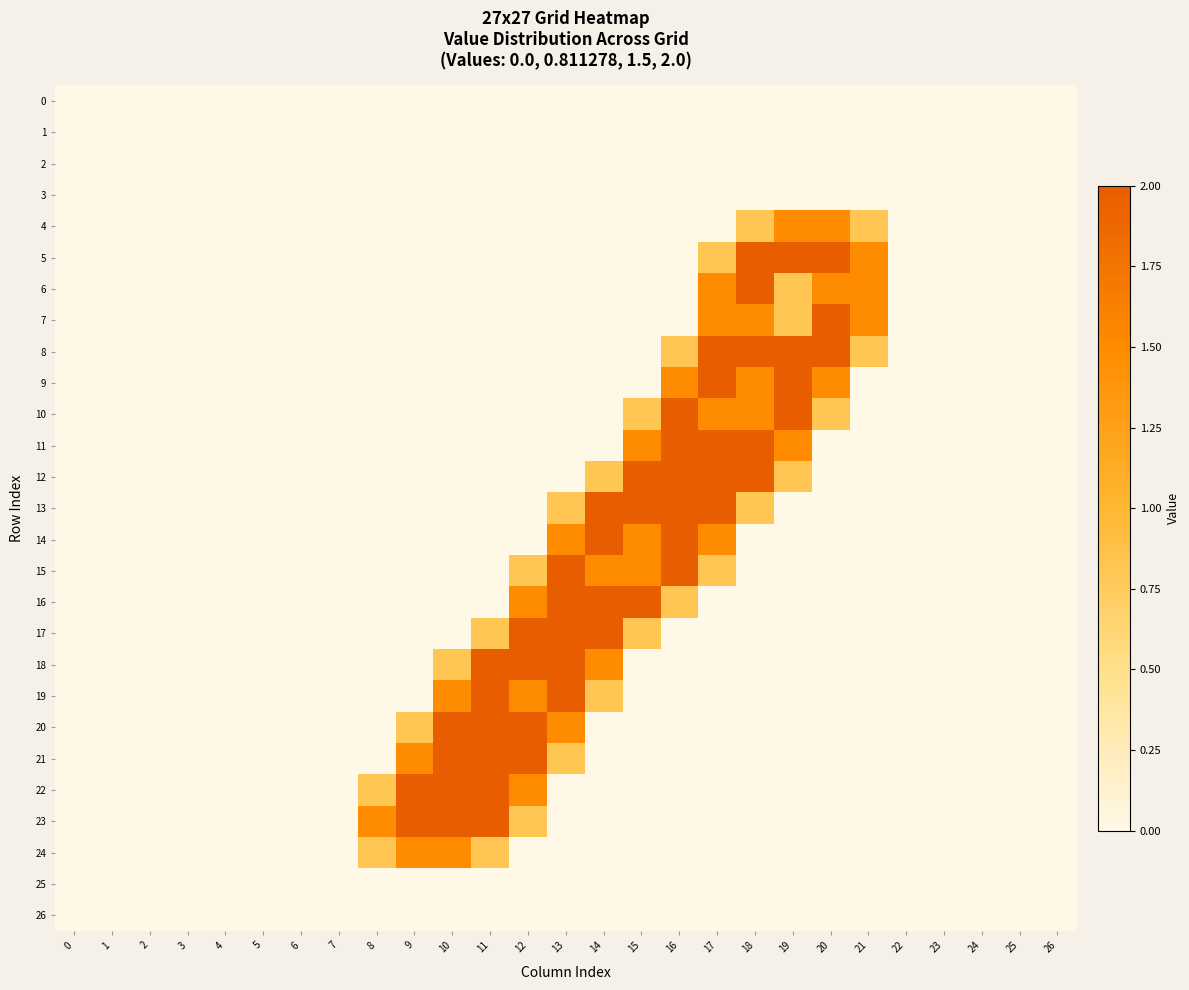

Reading left to right, transcribe all the data shown in this chart.

row_0: 0.0	0.0	0.0	0.0	0.0	0.0	0.0	0.0	0.0	0.0	0.0	0.0	0.0	0.0	0.0	0.0	0.0	0.0	0.0	0.0	0.0	0.0	0.0	0.0	0.0	0.0	0.0
row_1: 0.0	0.0	0.0	0.0	0.0	0.0	0.0	0.0	0.0	0.0	0.0	0.0	0.0	0.0	0.0	0.0	0.0	0.0	0.0	0.0	0.0	0.0	0.0	0.0	0.0	0.0	0.0
row_2: 0.0	0.0	0.0	0.0	0.0	0.0	0.0	0.0	0.0	0.0	0.0	0.0	0.0	0.0	0.0	0.0	0.0	0.0	0.0	0.0	0.0	0.0	0.0	0.0	0.0	0.0	0.0
row_3: 0.0	0.0	0.0	0.0	0.0	0.0	0.0	0.0	0.0	0.0	0.0	0.0	0.0	0.0	0.0	0.0	0.0	0.0	0.0	0.0	0.0	0.0	0.0	0.0	0.0	0.0	0.0
row_4: 0.0	0.0	0.0	0.0	0.0	0.0	0.0	0.0	0.0	0.0	0.0	0.0	0.0	0.0	0.0	0.0	0.0	0.0	0.8	1.5	1.5	0.8	0.0	0.0	0.0	0.0	0.0
row_5: 0.0	0.0	0.0	0.0	0.0	0.0	0.0	0.0	0.0	0.0	0.0	0.0	0.0	0.0	0.0	0.0	0.0	0.8	2.0	2.0	2.0	1.5	0.0	0.0	0.0	0.0	0.0
row_6: 0.0	0.0	0.0	0.0	0.0	0.0	0.0	0.0	0.0	0.0	0.0	0.0	0.0	0.0	0.0	0.0	0.0	1.5	2.0	0.8	1.5	1.5	0.0	0.0	0.0	0.0	0.0
row_7: 0.0	0.0	0.0	0.0	0.0	0.0	0.0	0.0	0.0	0.0	0.0	0.0	0.0	0.0	0.0	0.0	0.0	1.5	1.5	0.8	2.0	1.5	0.0	0.0	0.0	0.0	0.0
row_8: 0.0	0.0	0.0	0.0	0.0	0.0	0.0	0.0	0.0	0.0	0.0	0.0	0.0	0.0	0.0	0.0	0.8	2.0	2.0	2.0	2.0	0.8	0.0	0.0	0.0	0.0	0.0
row_9: 0.0	0.0	0.0	0.0	0.0	0.0	0.0	0.0	0.0	0.0	0.0	0.0	0.0	0.0	0.0	0.0	1.5	2.0	1.5	2.0	1.5	0.0	0.0	0.0	0.0	0.0	0.0
row_10: 0.0	0.0	0.0	0.0	0.0	0.0	0.0	0.0	0.0	0.0	0.0	0.0	0.0	0.0	0.0	0.8	2.0	1.5	1.5	2.0	0.8	0.0	0.0	0.0	0.0	0.0	0.0
row_11: 0.0	0.0	0.0	0.0	0.0	0.0	0.0	0.0	0.0	0.0	0.0	0.0	0.0	0.0	0.0	1.5	2.0	2.0	2.0	1.5	0.0	0.0	0.0	0.0	0.0	0.0	0.0
row_12: 0.0	0.0	0.0	0.0	0.0	0.0	0.0	0.0	0.0	0.0	0.0	0.0	0.0	0.0	0.8	2.0	2.0	2.0	2.0	0.8	0.0	0.0	0.0	0.0	0.0	0.0	0.0
row_13: 0.0	0.0	0.0	0.0	0.0	0.0	0.0	0.0	0.0	0.0	0.0	0.0	0.0	0.8	2.0	2.0	2.0	2.0	0.8	0.0	0.0	0.0	0.0	0.0	0.0	0.0	0.0
row_14: 0.0	0.0	0.0	0.0	0.0	0.0	0.0	0.0	0.0	0.0	0.0	0.0	0.0	1.5	2.0	1.5	2.0	1.5	0.0	0.0	0.0	0.0	0.0	0.0	0.0	0.0	0.0
row_15: 0.0	0.0	0.0	0.0	0.0	0.0	0.0	0.0	0.0	0.0	0.0	0.0	0.8	2.0	1.5	1.5	2.0	0.8	0.0	0.0	0.0	0.0	0.0	0.0	0.0	0.0	0.0
row_16: 0.0	0.0	0.0	0.0	0.0	0.0	0.0	0.0	0.0	0.0	0.0	0.0	1.5	2.0	2.0	2.0	0.8	0.0	0.0	0.0	0.0	0.0	0.0	0.0	0.0	0.0	0.0
row_17: 0.0	0.0	0.0	0.0	0.0	0.0	0.0	0.0	0.0	0.0	0.0	0.8	2.0	2.0	2.0	0.8	0.0	0.0	0.0	0.0	0.0	0.0	0.0	0.0	0.0	0.0	0.0
row_18: 0.0	0.0	0.0	0.0	0.0	0.0	0.0	0.0	0.0	0.0	0.8	2.0	2.0	2.0	1.5	0.0	0.0	0.0	0.0	0.0	0.0	0.0	0.0	0.0	0.0	0.0	0.0
row_19: 0.0	0.0	0.0	0.0	0.0	0.0	0.0	0.0	0.0	0.0	1.5	2.0	1.5	2.0	0.8	0.0	0.0	0.0	0.0	0.0	0.0	0.0	0.0	0.0	0.0	0.0	0.0
row_20: 0.0	0.0	0.0	0.0	0.0	0.0	0.0	0.0	0.0	0.8	2.0	2.0	2.0	1.5	0.0	0.0	0.0	0.0	0.0	0.0	0.0	0.0	0.0	0.0	0.0	0.0	0.0
row_21: 0.0	0.0	0.0	0.0	0.0	0.0	0.0	0.0	0.0	1.5	2.0	2.0	2.0	0.8	0.0	0.0	0.0	0.0	0.0	0.0	0.0	0.0	0.0	0.0	0.0	0.0	0.0
row_22: 0.0	0.0	0.0	0.0	0.0	0.0	0.0	0.0	0.8	2.0	2.0	2.0	1.5	0.0	0.0	0.0	0.0	0.0	0.0	0.0	0.0	0.0	0.0	0.0	0.0	0.0	0.0
row_23: 0.0	0.0	0.0	0.0	0.0	0.0	0.0	0.0	1.5	2.0	2.0	2.0	0.8	0.0	0.0	0.0	0.0	0.0	0.0	0.0	0.0	0.0	0.0	0.0	0.0	0.0	0.0
row_24: 0.0	0.0	0.0	0.0	0.0	0.0	0.0	0.0	0.8	1.5	1.5	0.8	0.0	0.0	0.0	0.0	0.0	0.0	0.0	0.0	0.0	0.0	0.0	0.0	0.0	0.0	0.0
row_25: 0.0	0.0	0.0	0.0	0.0	0.0	0.0	0.0	0.0	0.0	0.0	0.0	0.0	0.0	0.0	0.0	0.0	0.0	0.0	0.0	0.0	0.0	0.0	0.0	0.0	0.0	0.0
row_26: 0.0	0.0	0.0	0.0	0.0	0.0	0.0	0.0	0.0	0.0	0.0	0.0	0.0	0.0	0.0	0.0	0.0	0.0	0.0	0.0	0.0	0.0	0.0	0.0	0.0	0.0	0.0